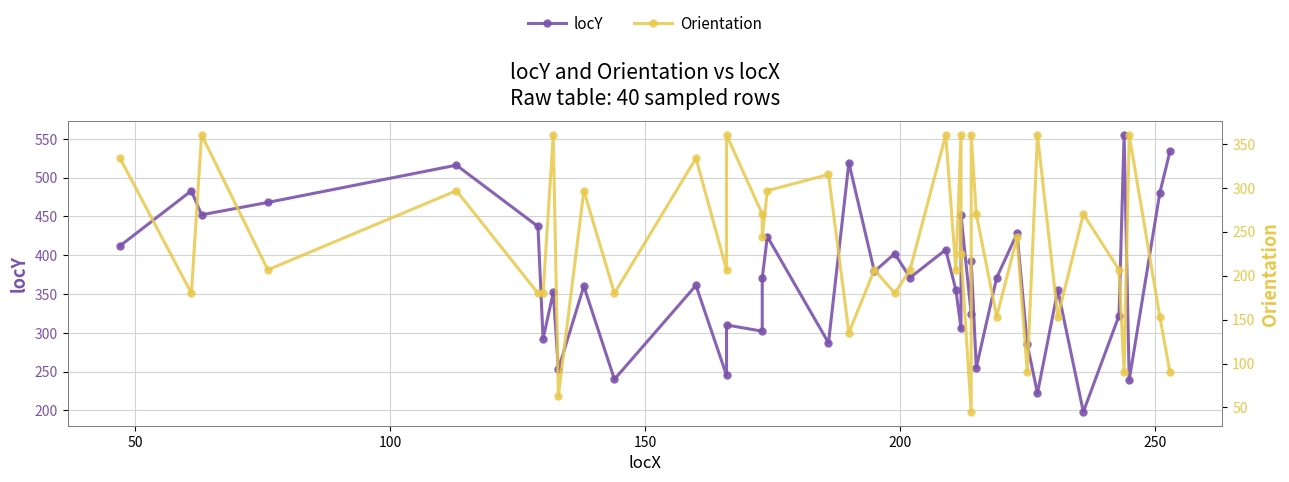

Which series has the largest total across all categories?

locY